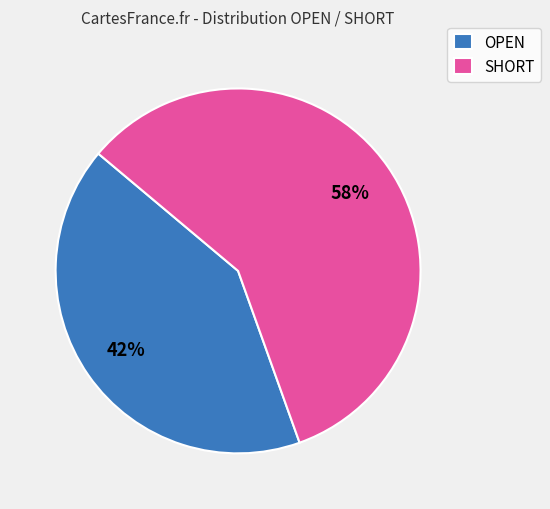

Approximately how many times larger is the value at OPEN compared to SHORT?

0.7